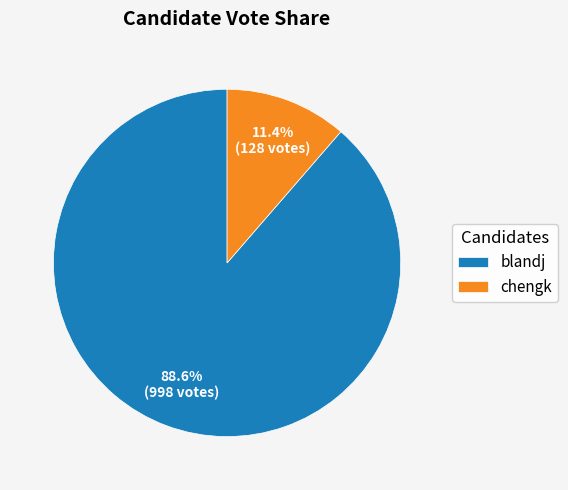

To the nearest percent, what is the average slice percentage?

50%